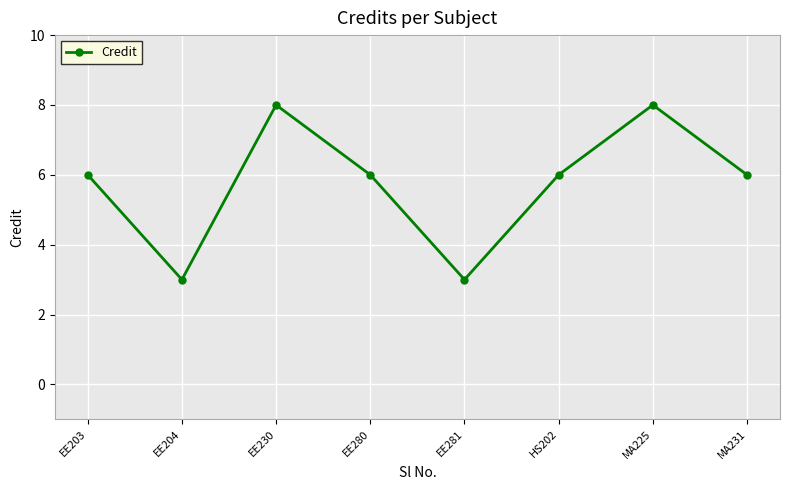

Between EE280 and EE204, which is larger?

EE280